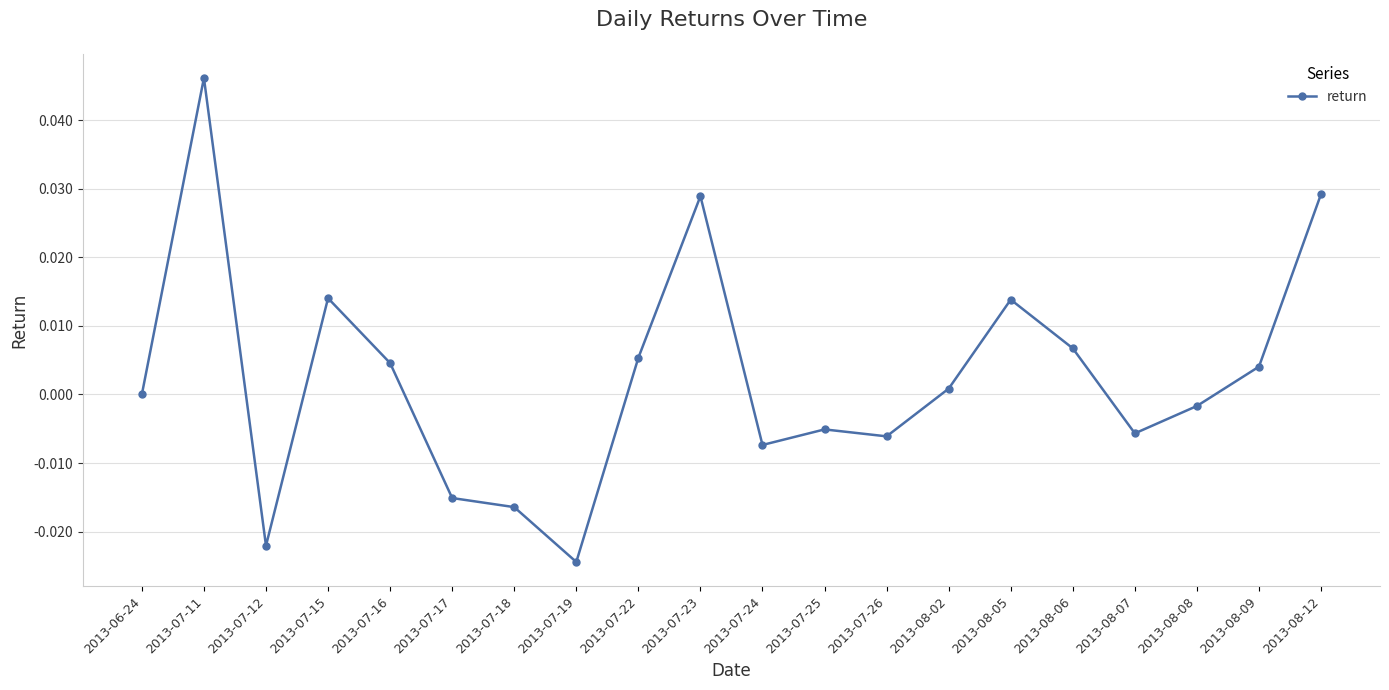

Is it true that the value at 2013-06-24 is 0.0?

True